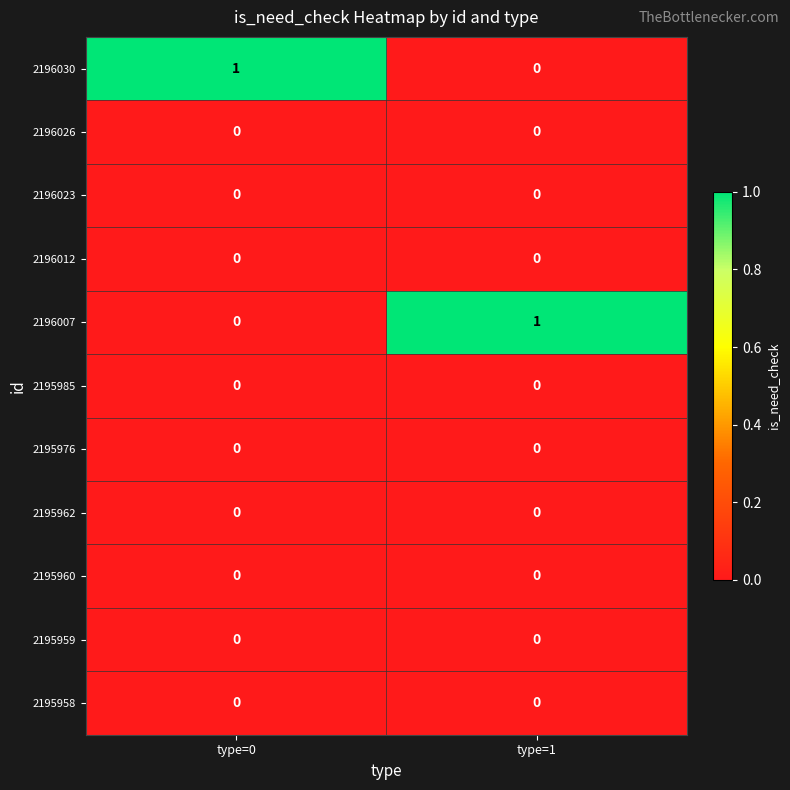

Reading left to right, what are all the values shown in this chart?

2196030: 1	0
2196026: 0	0
2196023: 0	0
2196012: 0	0
2196007: 0	1
2195985: 0	0
2195976: 0	0
2195962: 0	0
2195960: 0	0
2195959: 0	0
2195958: 0	0